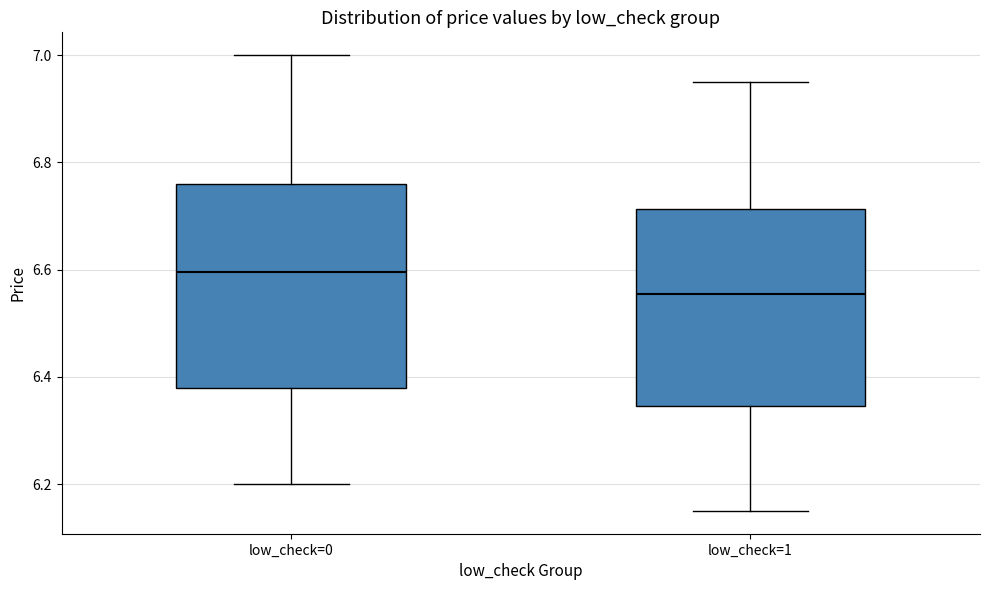

Which box has the highest median line?

low_check=0